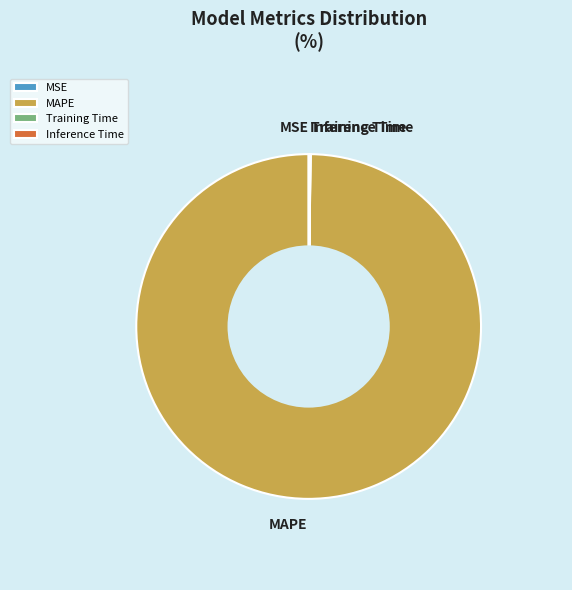

Which slice is the largest?

MAPE